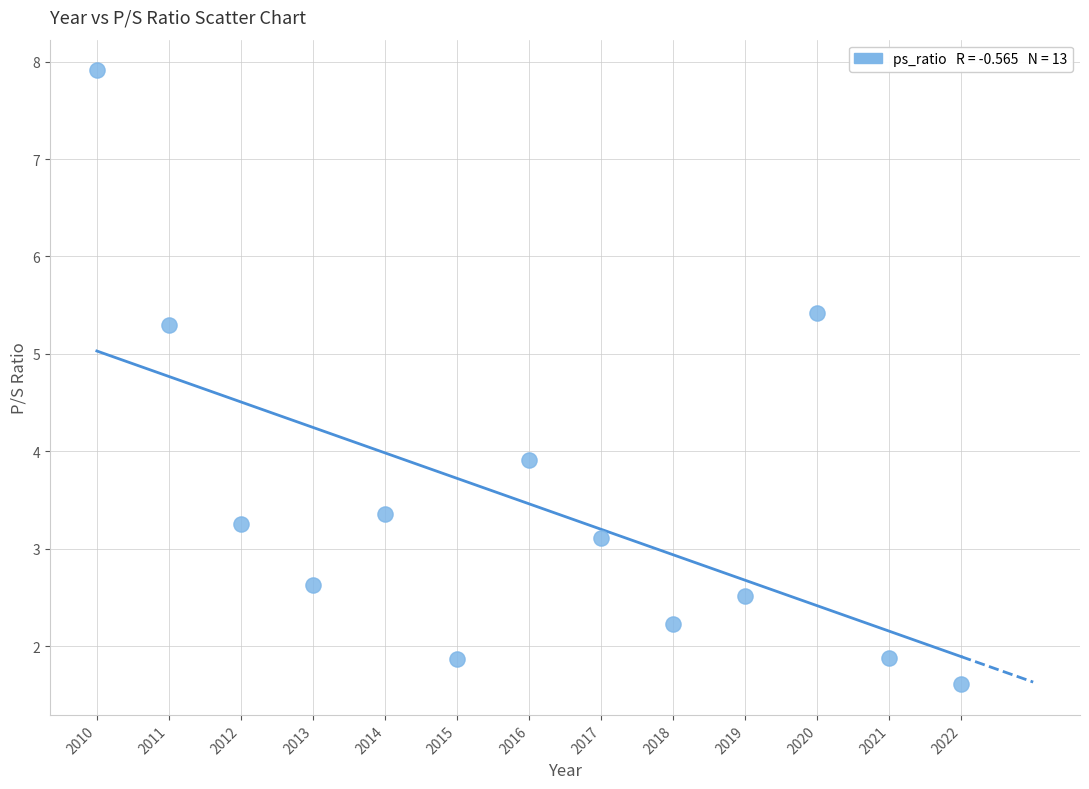

What Y value in the scatter plot is closest to 4?

3.9